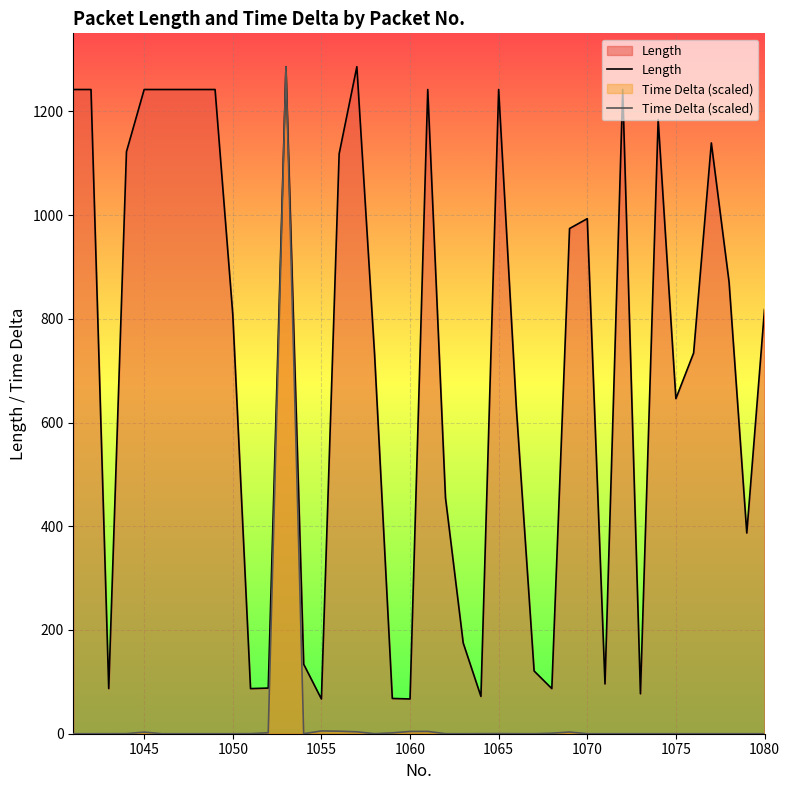

Which series has the largest total across all categories?

Length